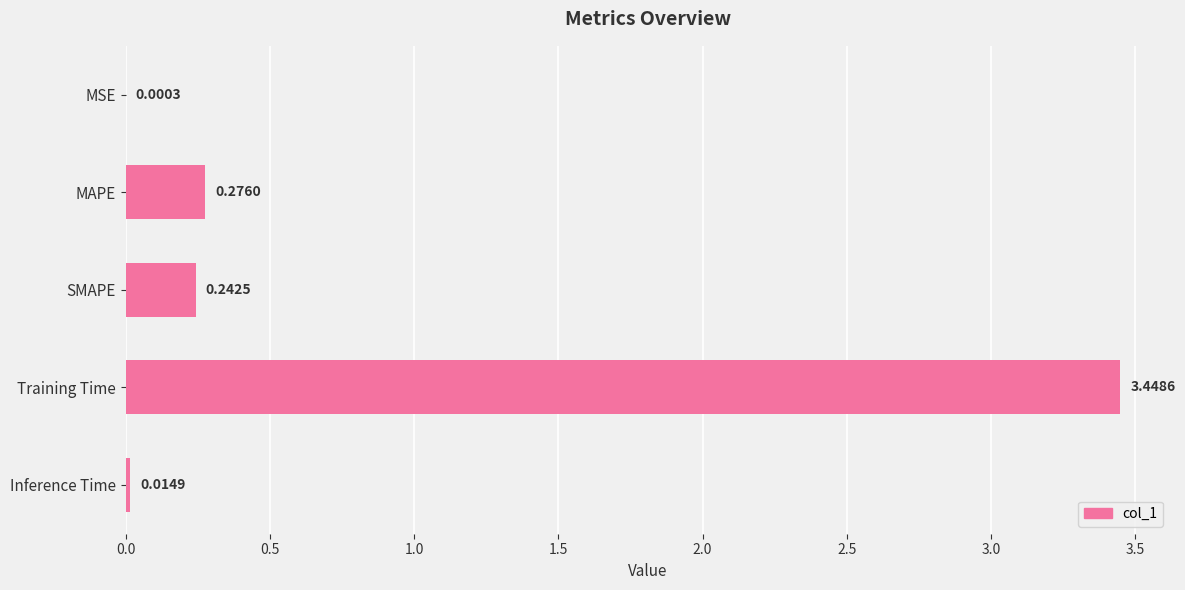

Which category has the highest value across all series?

Training Time